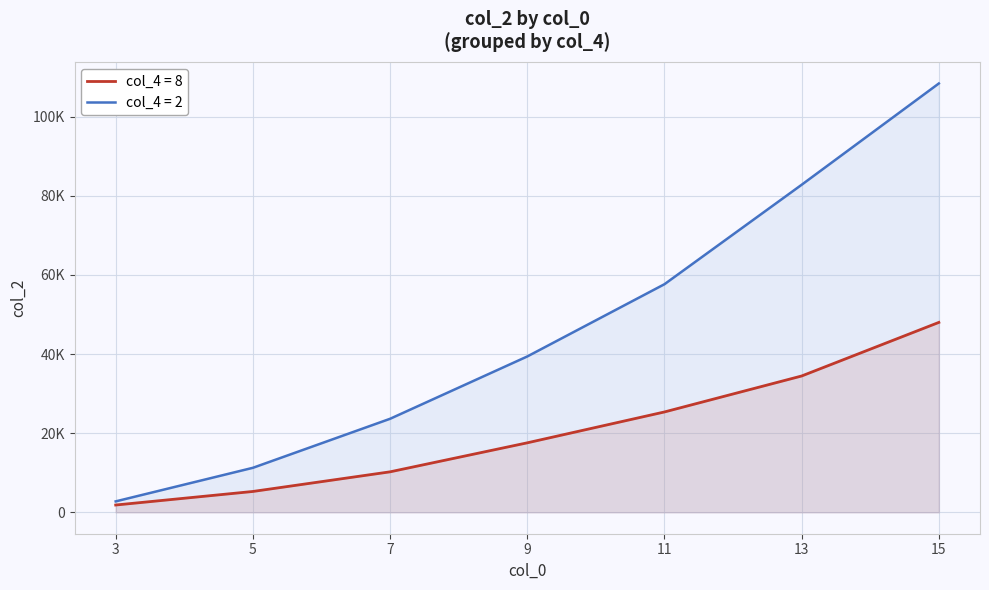

What is the total value across all series at 15?

156411